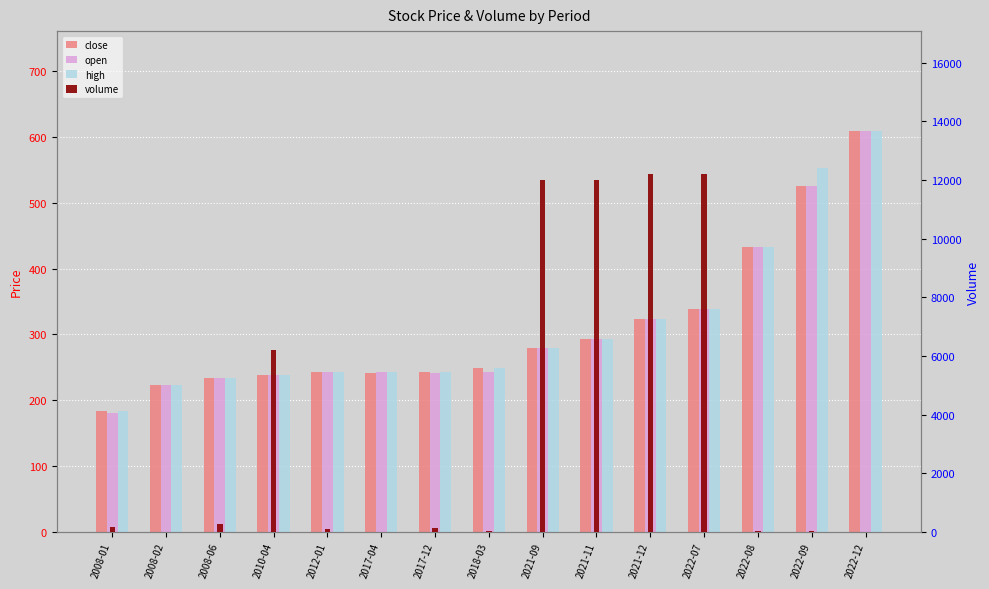

Where does the high series first go above 248?

2018-03